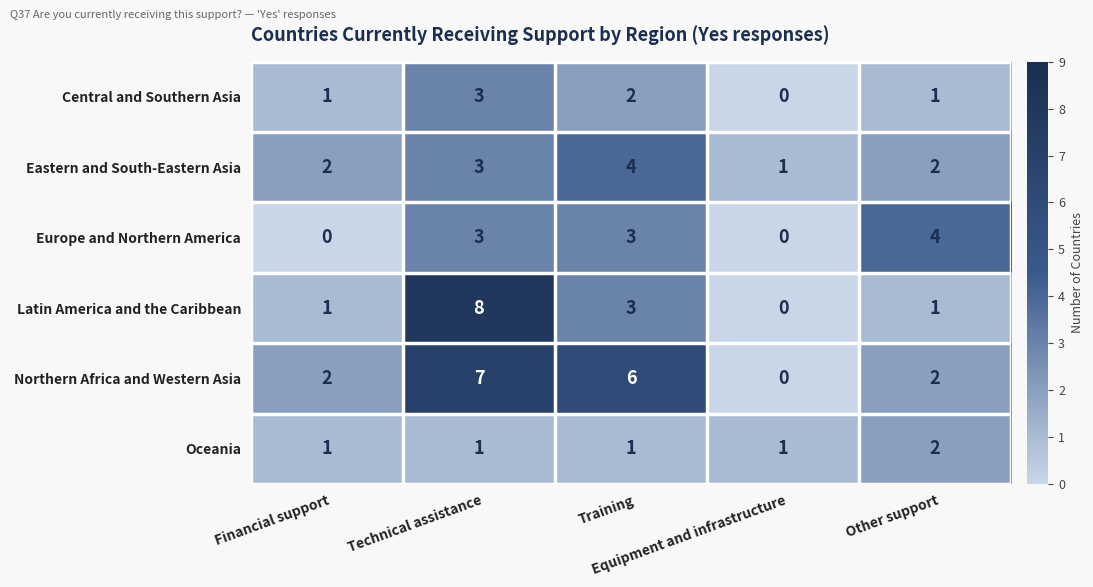

What is the difference between the maximum and minimum values in the Central and Southern Asia series?

3